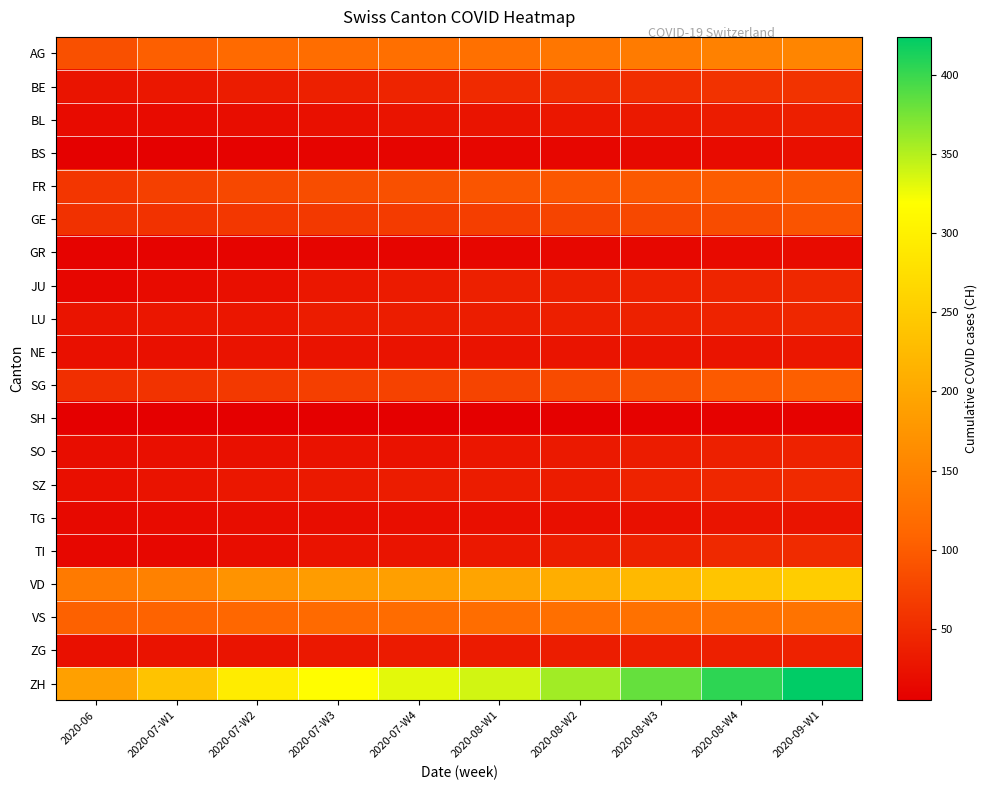

Which series has the widest spread of values?

ZH